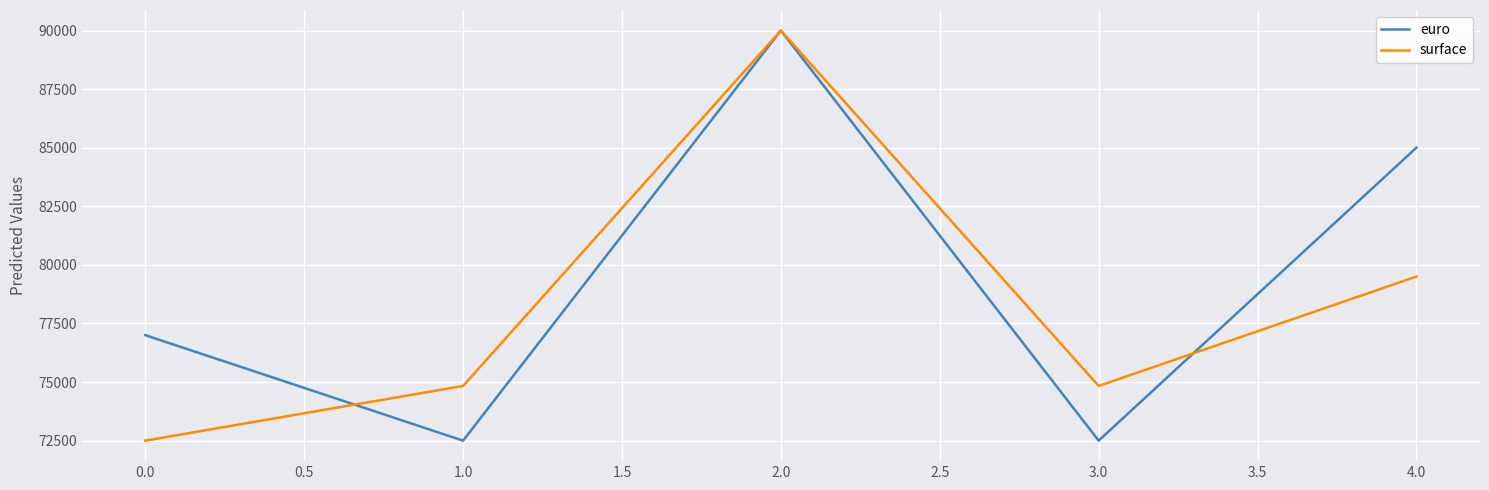

Which series changed the most between 1.0 and 4.0?

euro